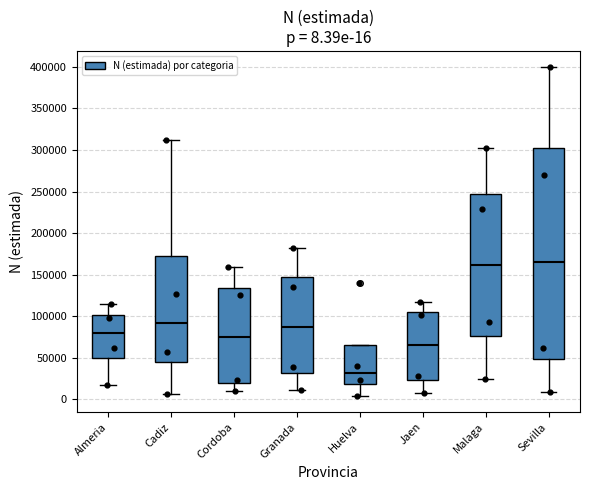

Comparing the boxes themselves (not the whiskers), which one is the tallest?

Sevilla